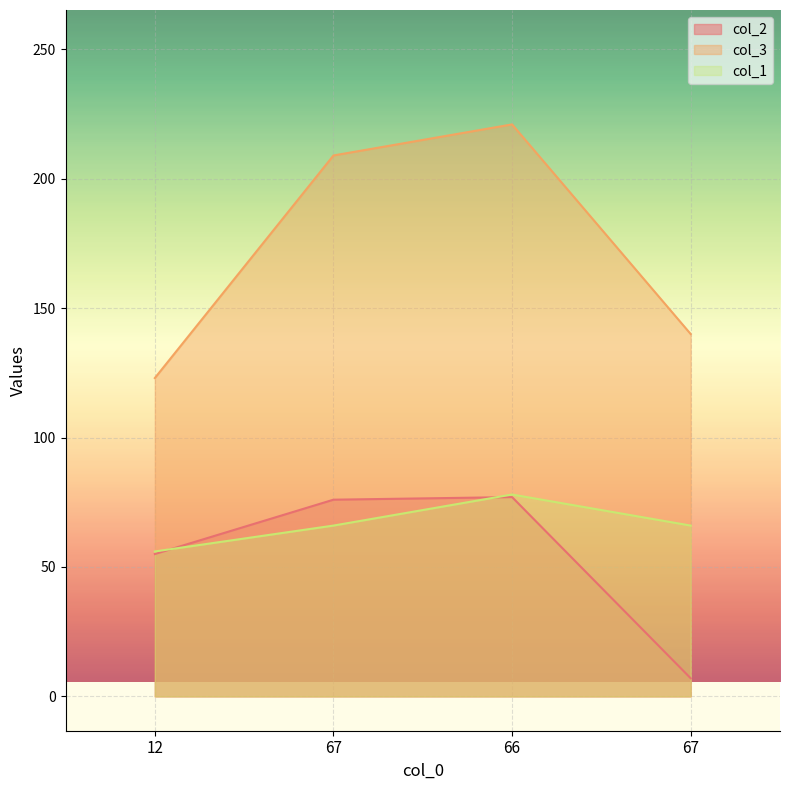

Where is the first local maximum for col_3?

66